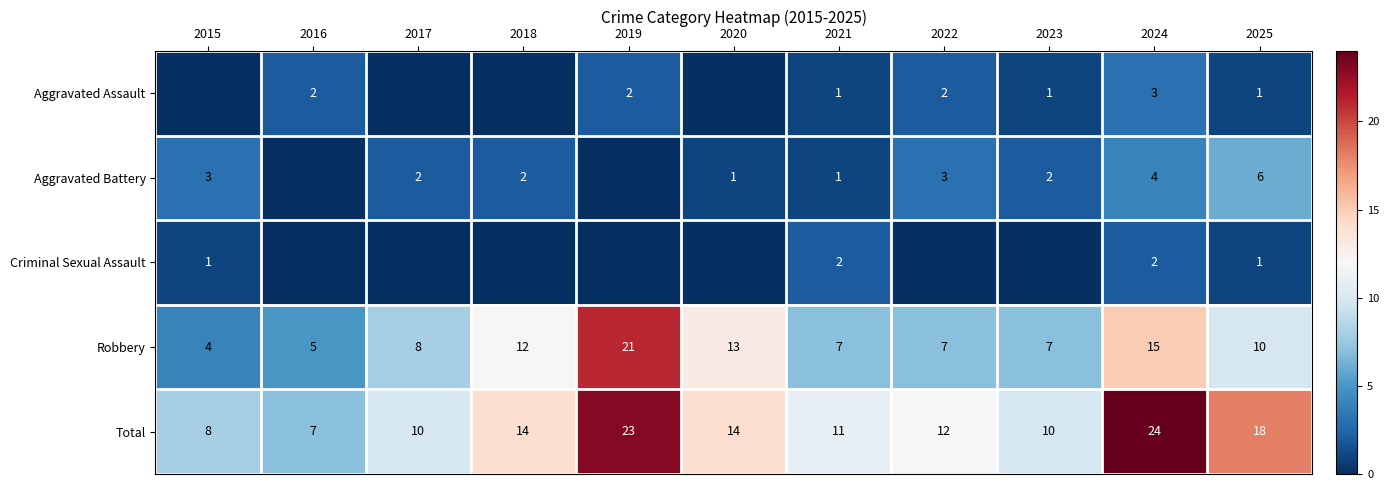

True or false: Aggravated Assault has a value of 1 at 2021.

True